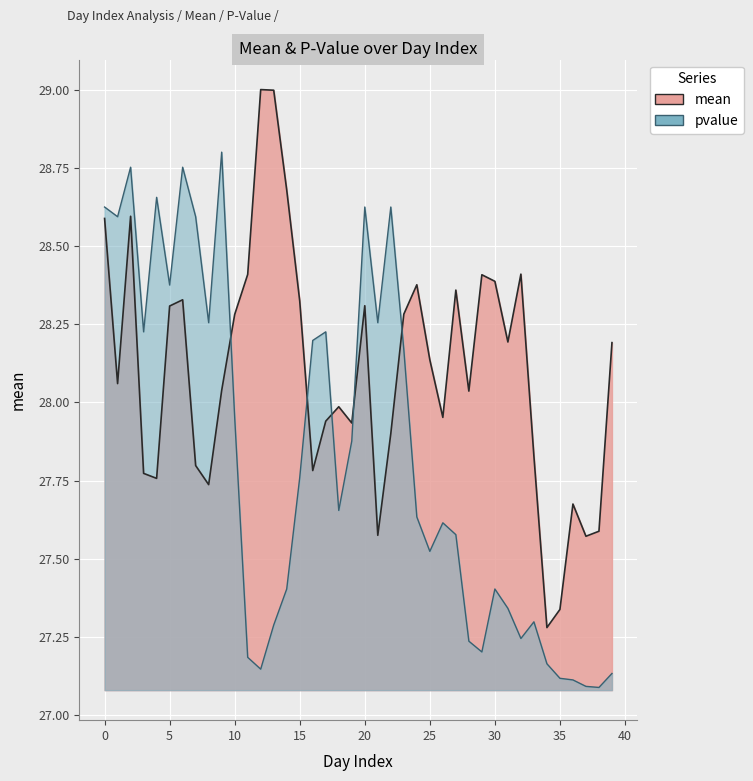

Reading right to left, what are all the values shown in this chart?

mean: 39=28.2	38=27.6	37=27.6	36=27.7	35=27.3	34=27.3	33=27.8	32=28.4	31=28.2	30=28.4	29=28.4	28=28.0	27=28.4	26=28.0	25=28.1	24=28.4	23=28.3	22=27.9	21=27.6	20=28.3	19=27.9	18=28.0	17=27.9	16=27.8	15=28.3	14=28.7	13=29.0	12=29.0	11=28.4	10=28.3	9=28.0	8=27.7	7=27.8	6=28.3	5=28.3	4=27.8	3=27.8	2=28.6	1=28.1	0=28.6
pvalue: 39=27.1	38=27.1	37=27.1	36=27.1	35=27.1	34=27.2	33=27.3	32=27.2	31=27.3	30=27.4	29=27.2	28=27.2	27=27.6	26=27.6	25=27.5	24=27.6	23=28.2	22=28.6	21=28.3	20=28.6	19=27.9	18=27.7	17=28.2	16=28.2	15=27.8	14=27.4	13=27.3	12=27.1	11=27.2	10=28.0	9=28.8	8=28.3	7=28.6	6=28.8	5=28.4	4=28.7	3=28.2	2=28.8	1=28.6	0=28.6